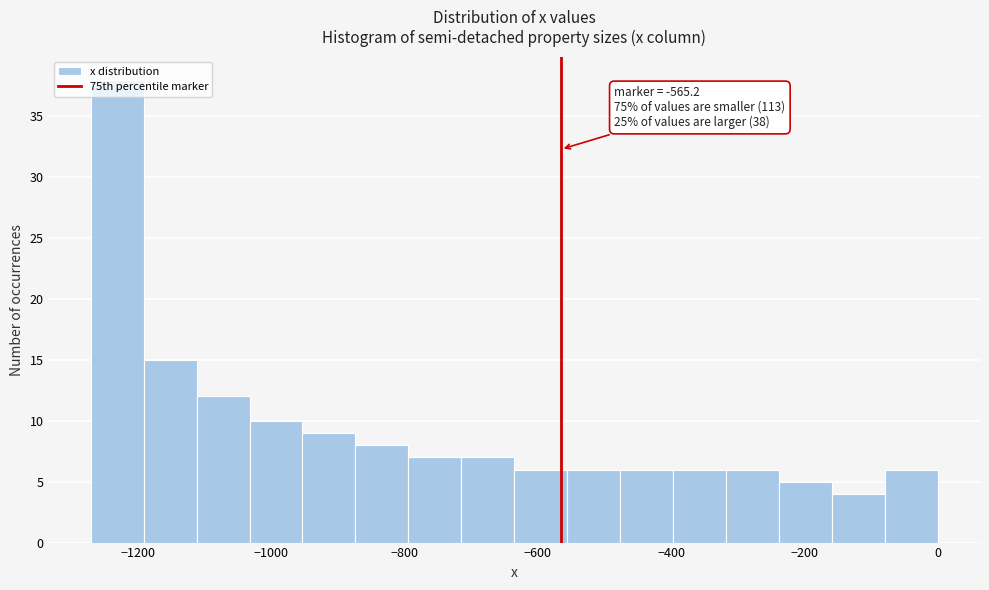

Around what value on the x-axis is the tallest bar? Give the approximate position of its centre, as read against the axis.

-1240